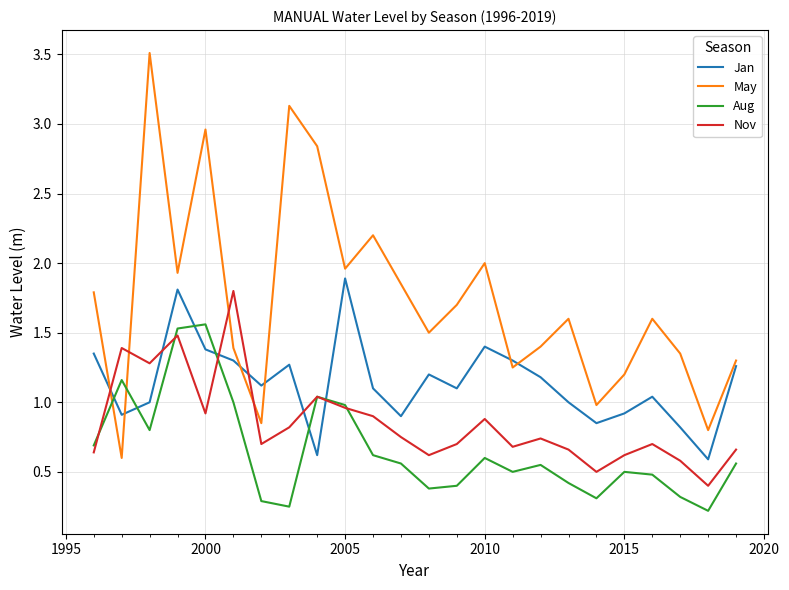

Which series has the largest range (max minus min)?

May